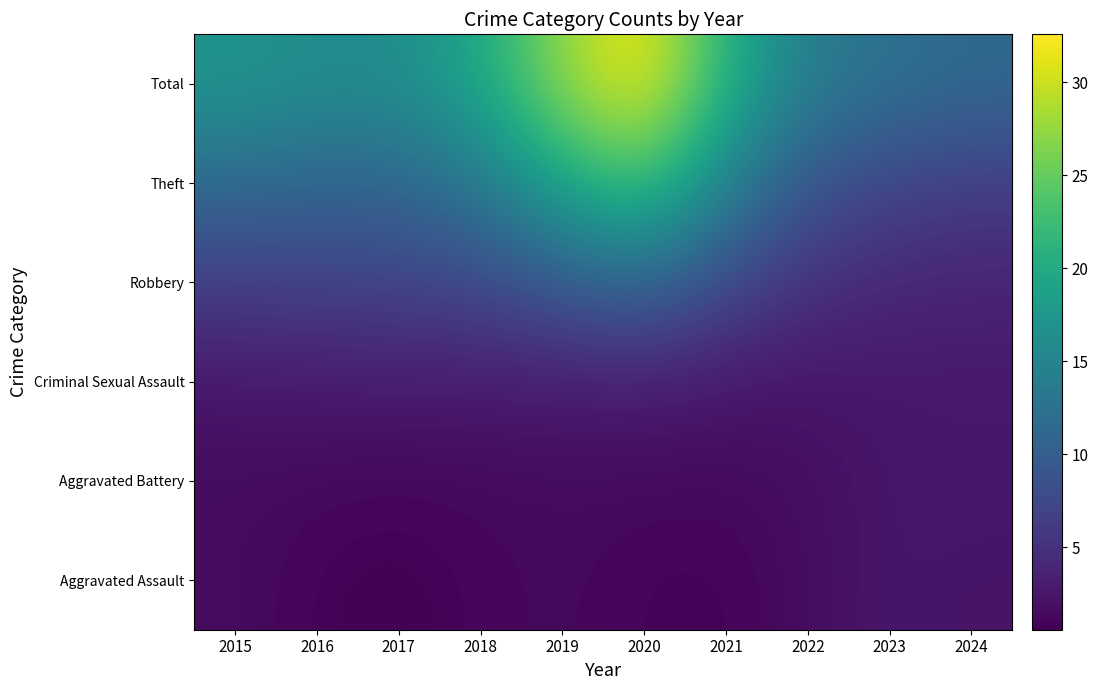

What is the approximate value of Aggravated Assault at 2017?

0.6